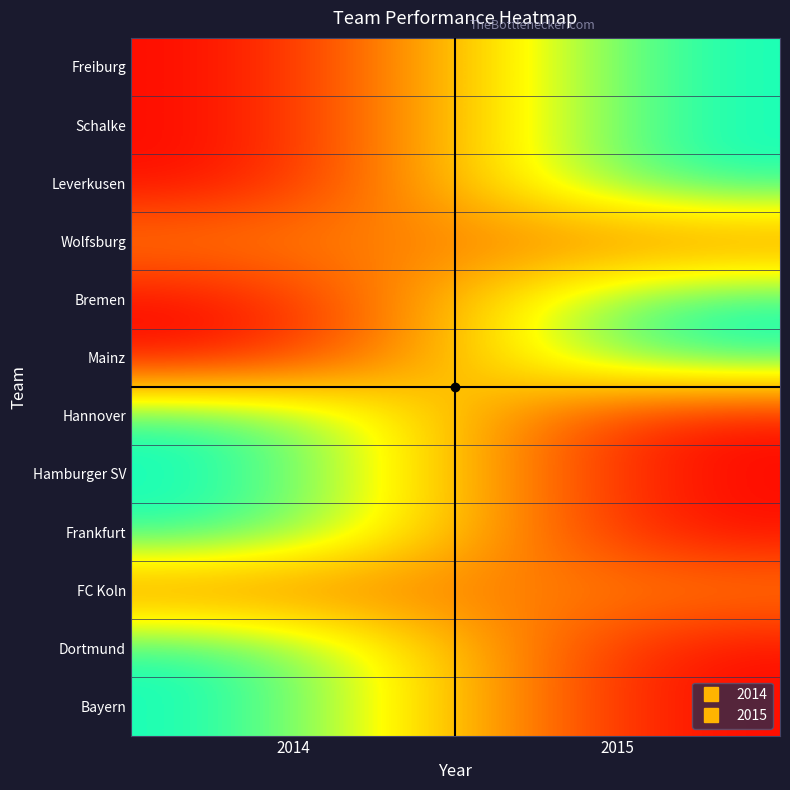

At which category is the sum across all series the highest?

2014